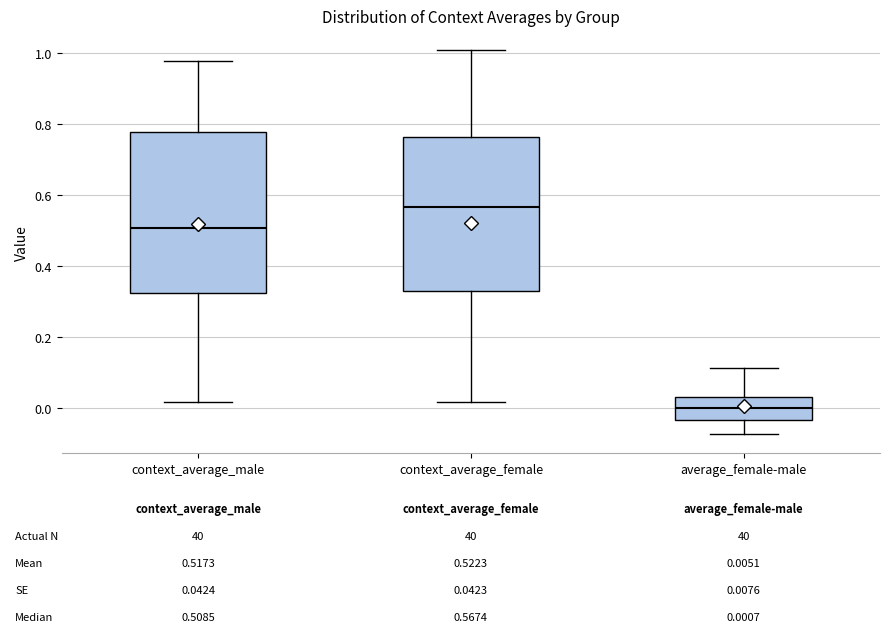

Which box's median line is the highest?

context_average_female